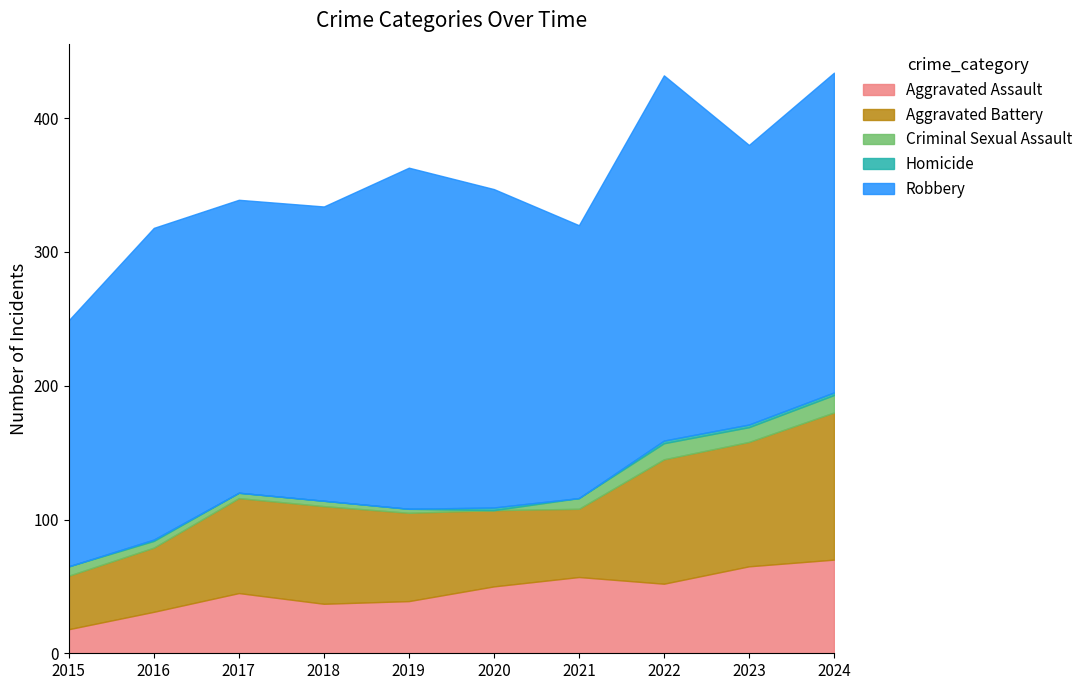

How many times do Homicide and Criminal Sexual Assault cross each other?

2